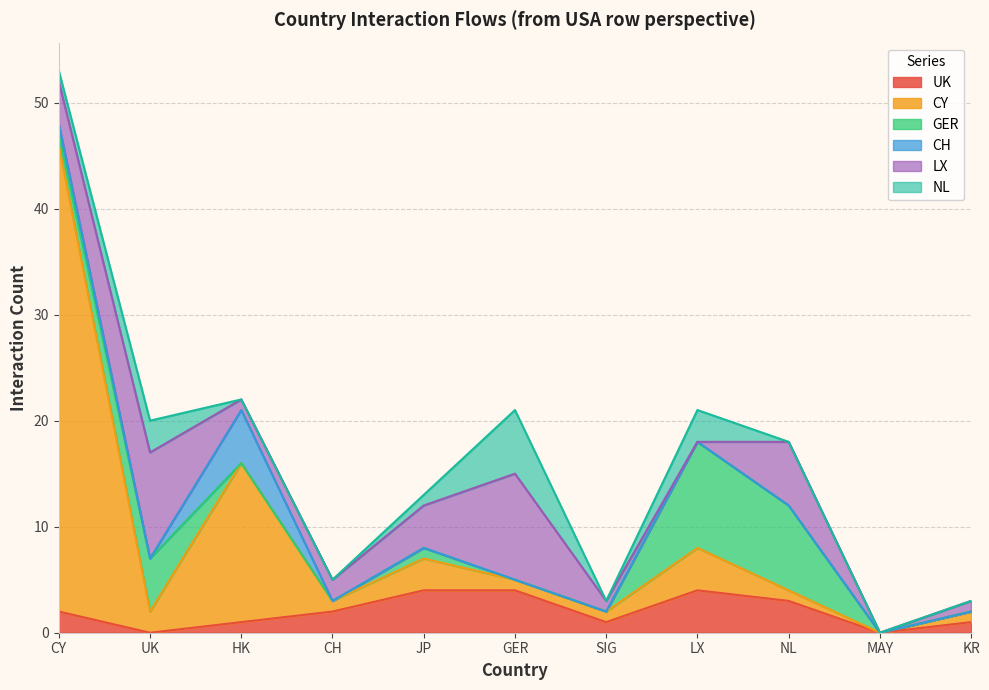

How many times do NL and CH cross each other?

1